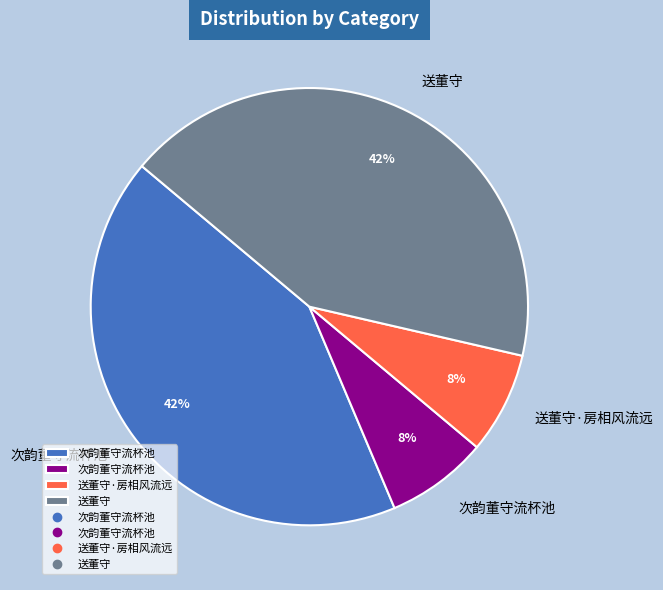

To the nearest percent, what is the average slice percentage?

25%